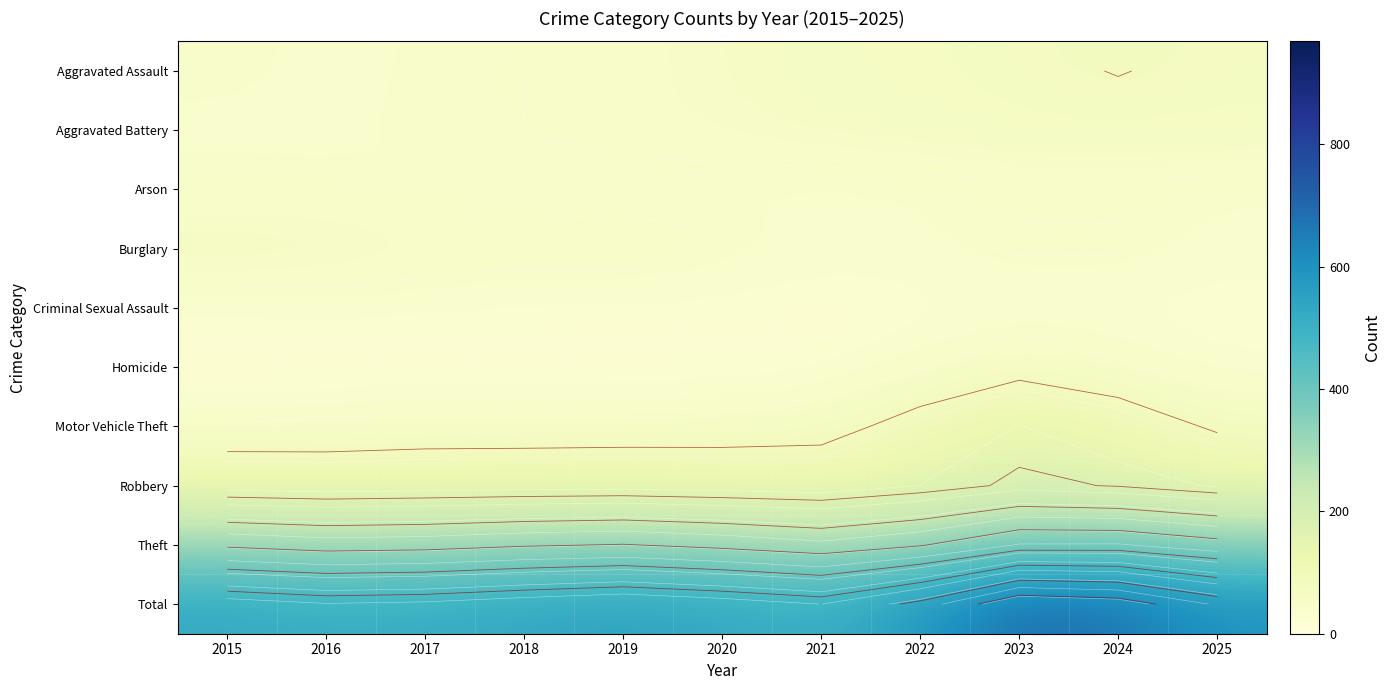

Which label corresponds to the largest value in the chart?

2023